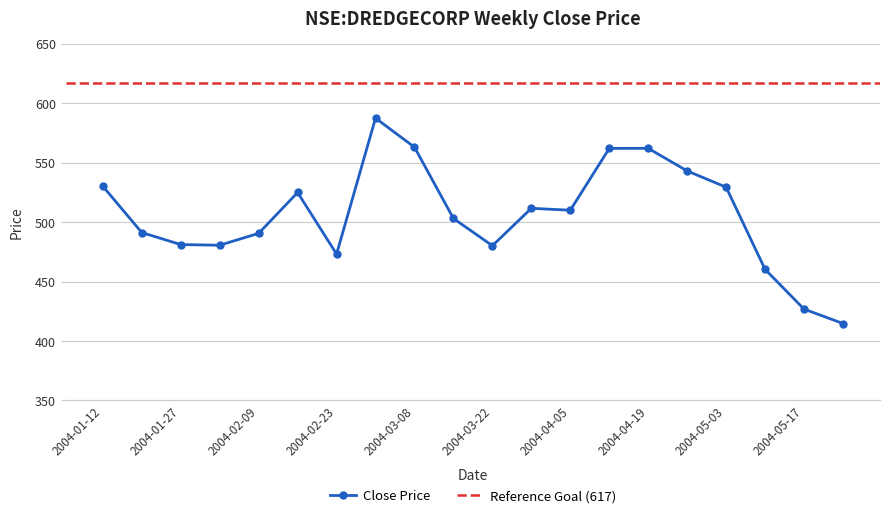

What is the label of the 14th point from the left?

2004-04-12